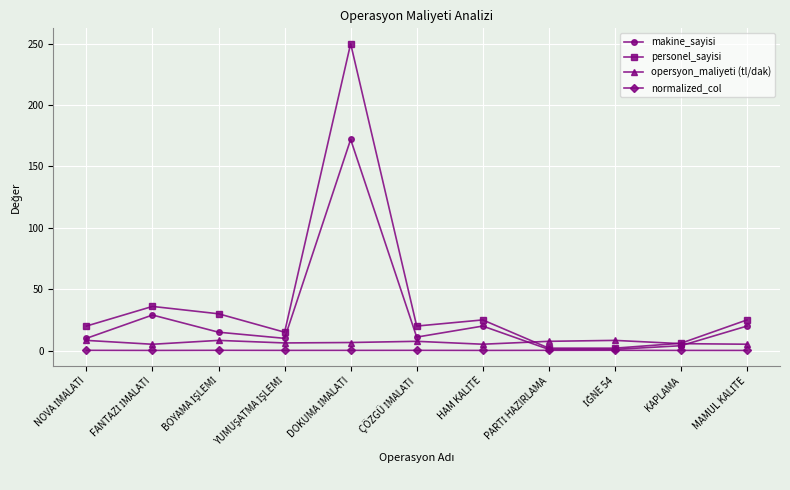

Which series has the largest total across all categories?

personel_sayisi